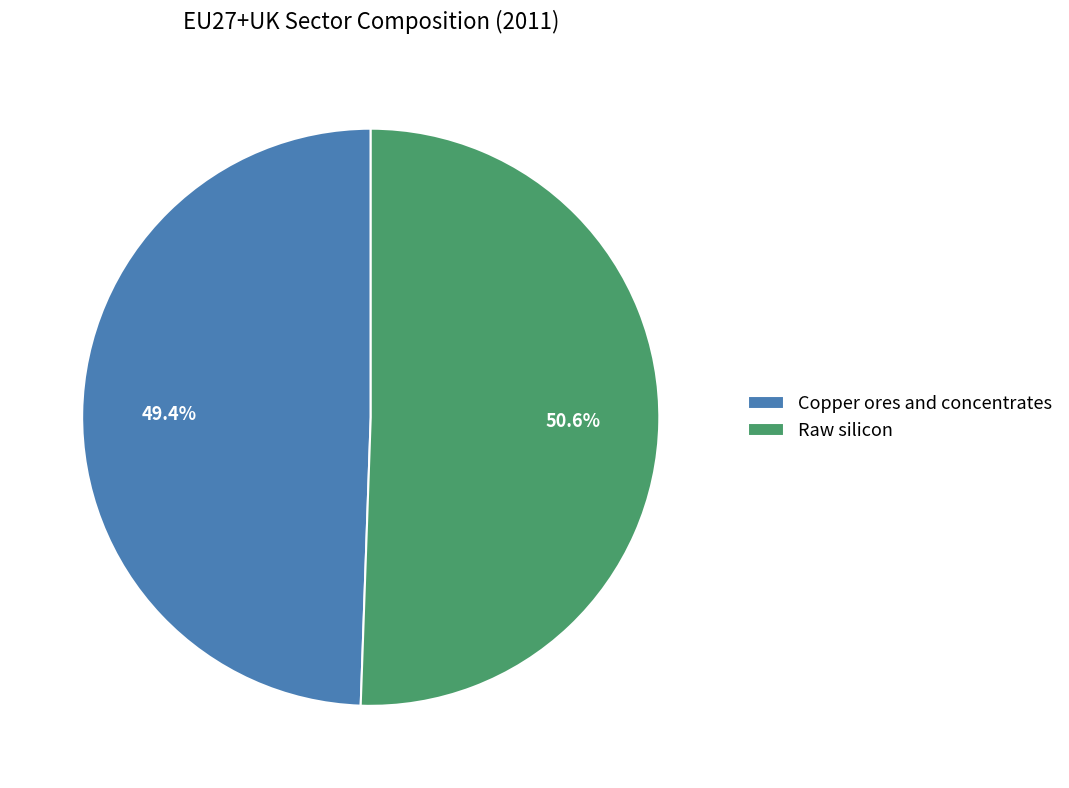

Does any single category account for the majority?

Yes